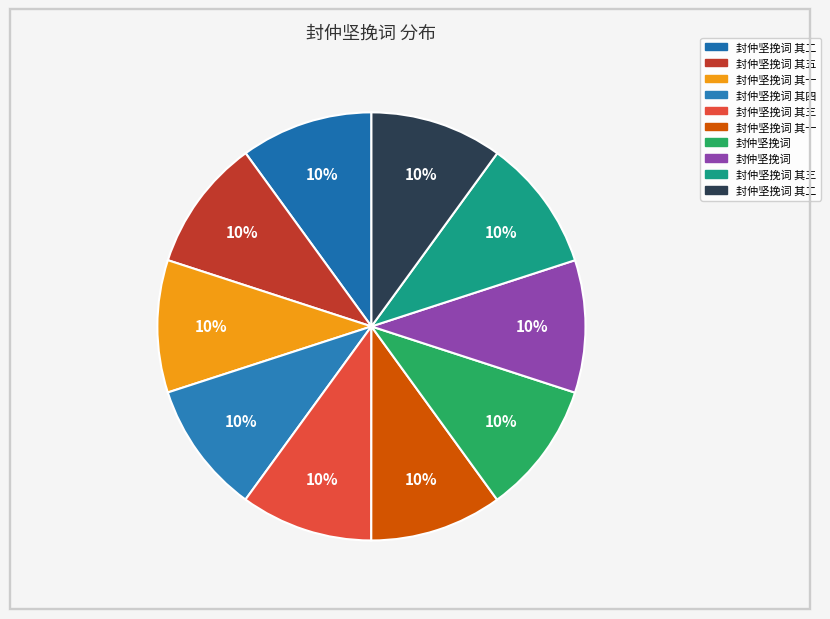

How many slices are in this pie chart?

10